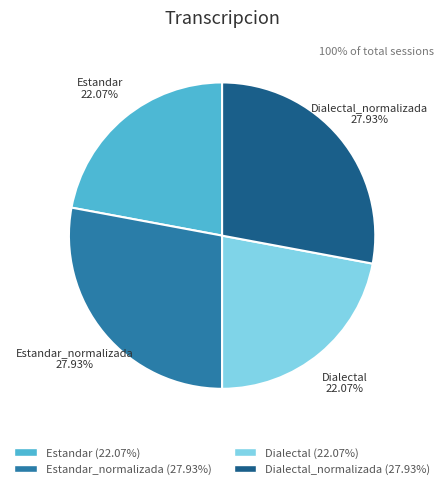

What percentage is the Estandar_normalizada slice, to the nearest percent?

28%